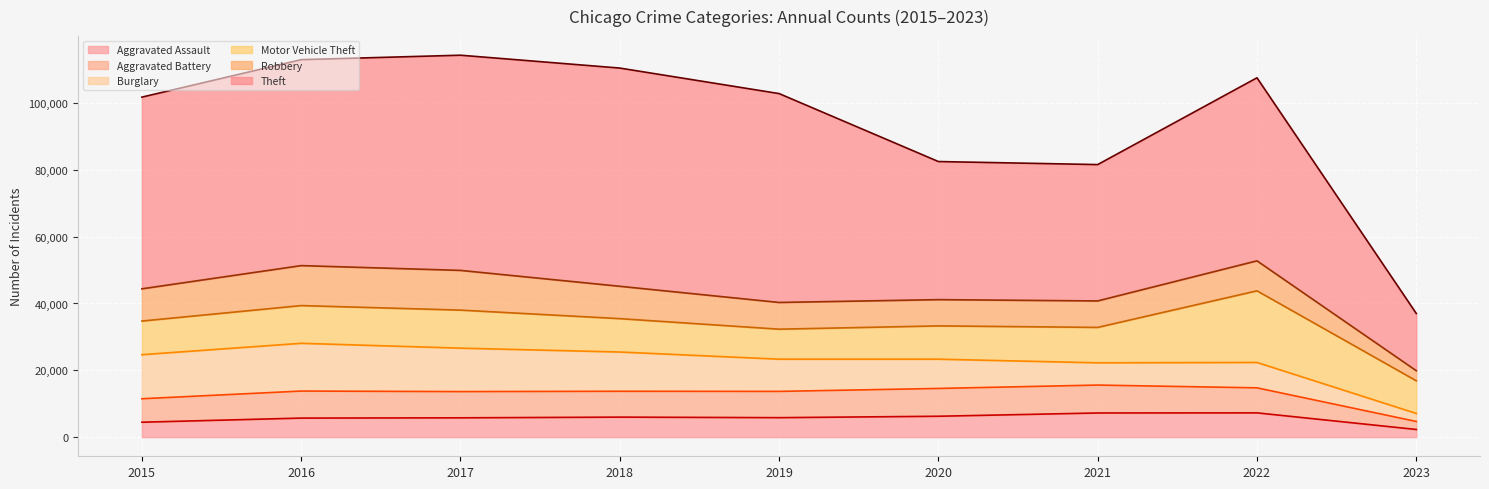

The Aggravated Battery series shows 7845 at 2017. True or false?

True